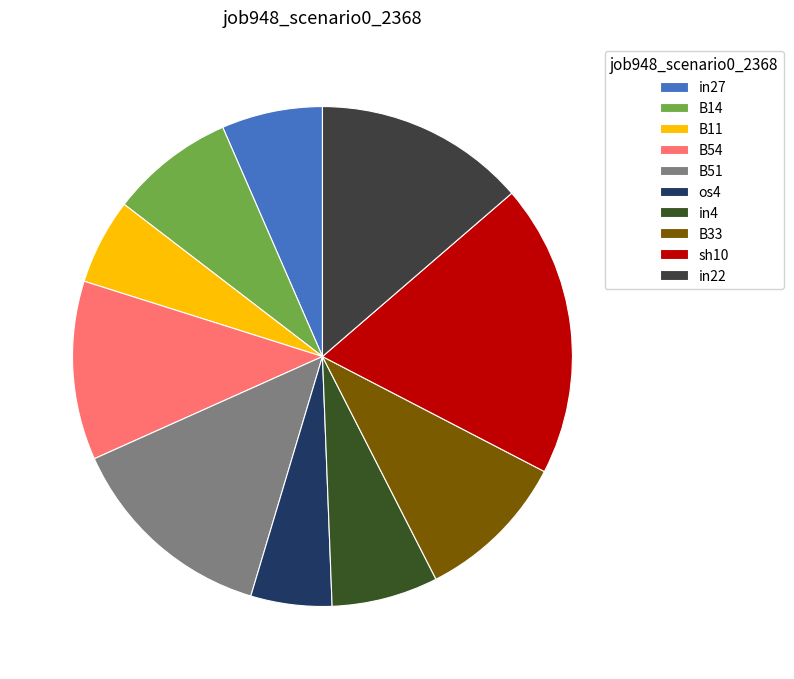

Between B11 and sh10, which is larger?

sh10